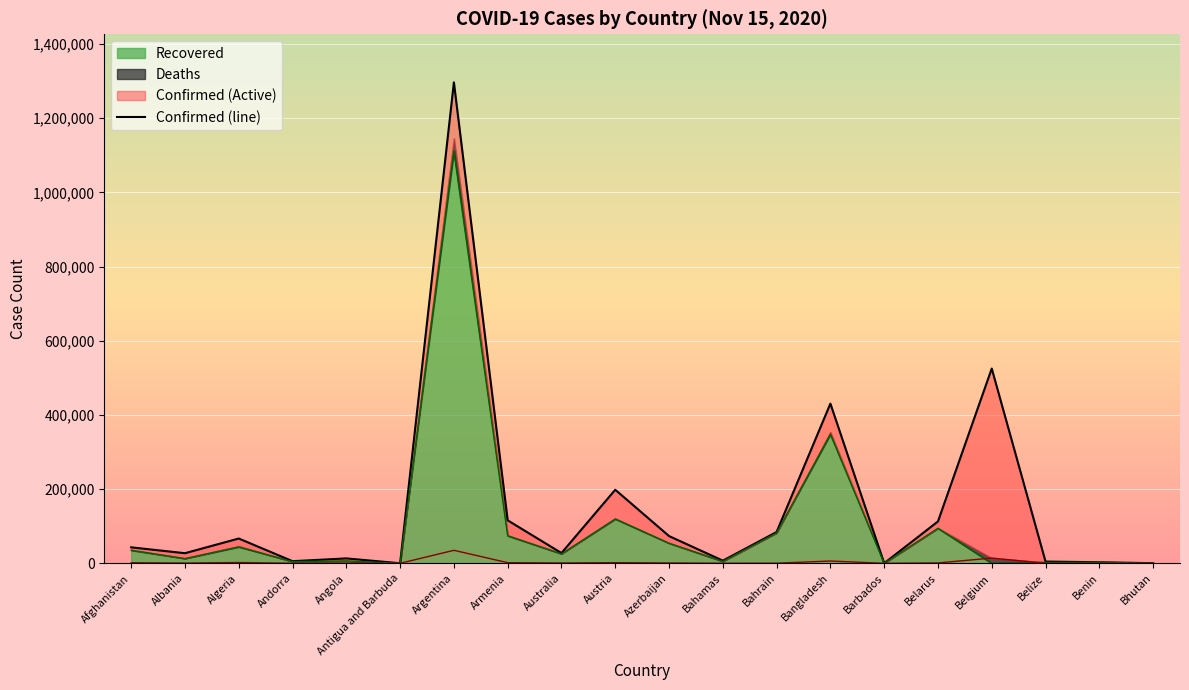

True or false: the data shows 15032 at Afghanistan.

False